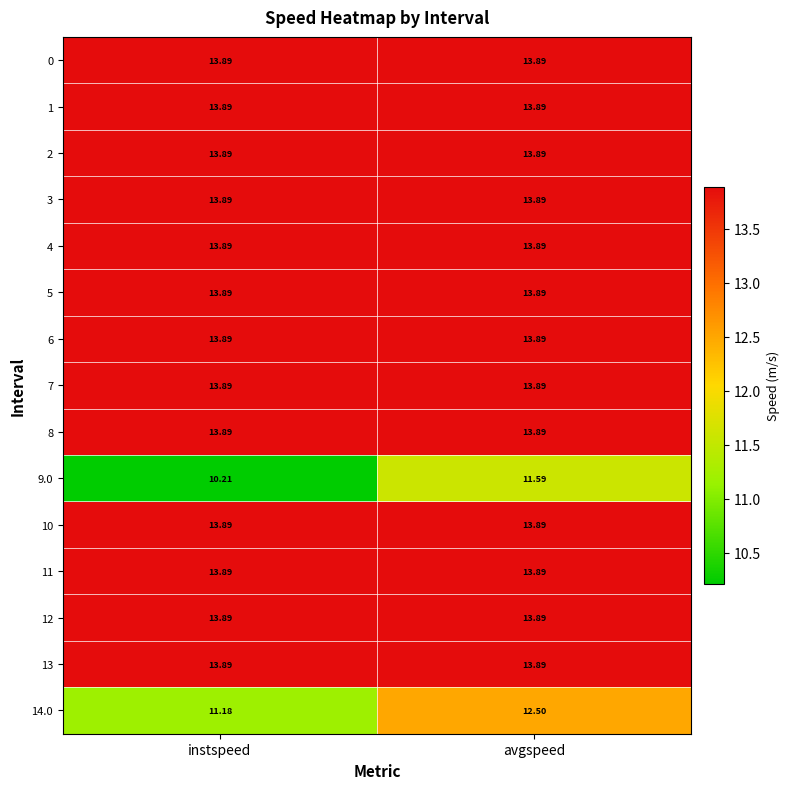

What is the spread (max minus min) of values at avgspeed?

2.3